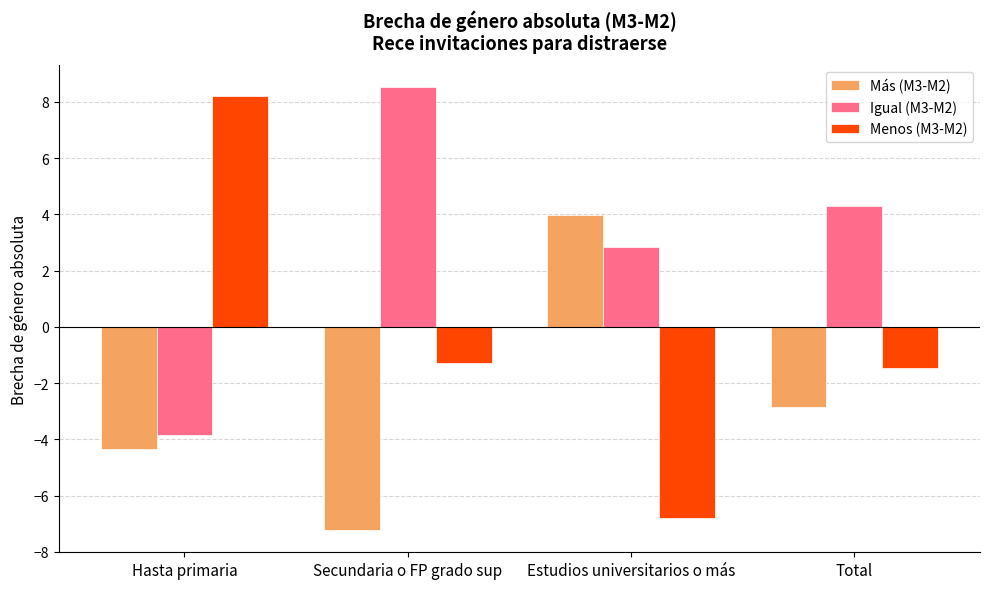

The value of Igual (M3-M2) at Hasta primaria is -3.9. True or false?

True